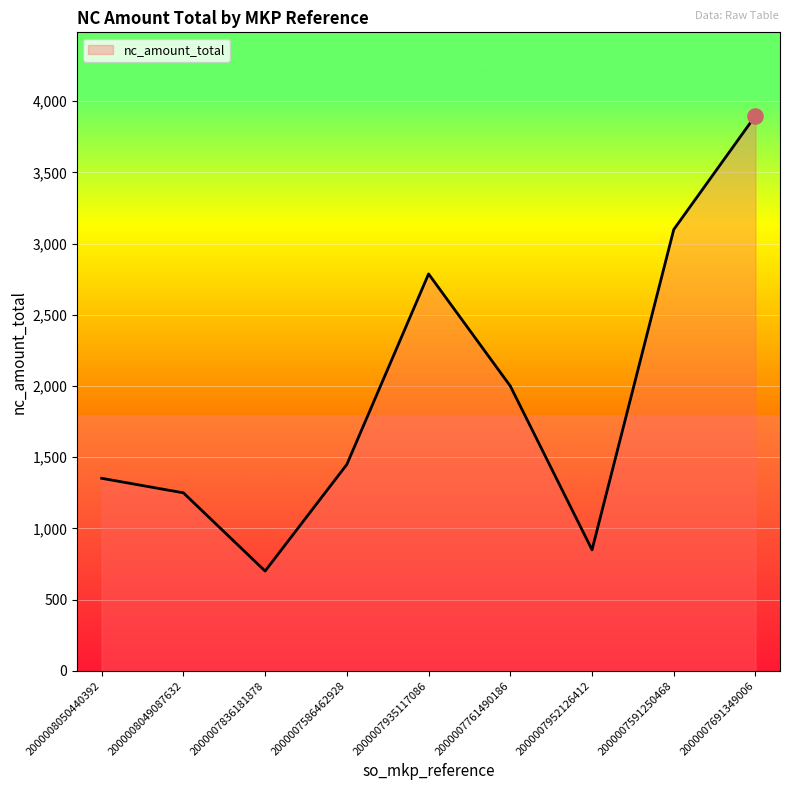

Which has a higher value, 2000007952126412 or 2000007935117086?

2000007935117086